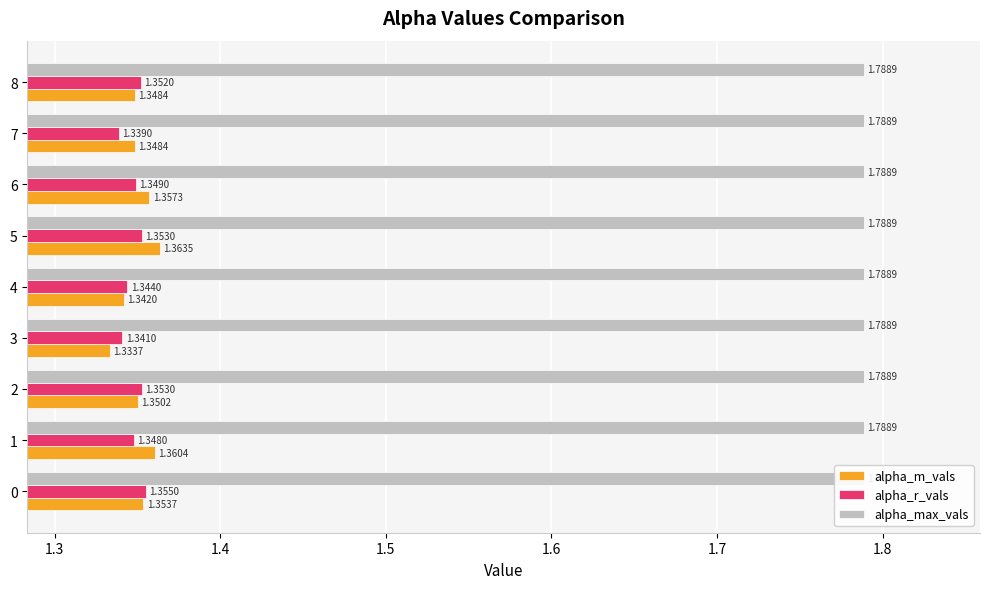

How many bars are there in each group?

3